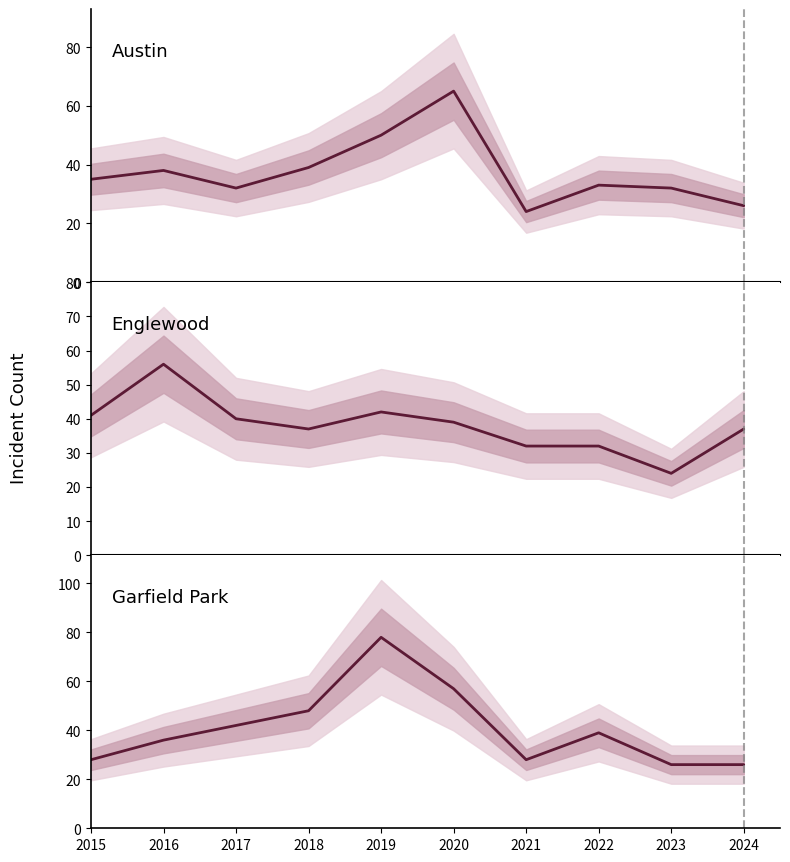

At which label does Garfield Park reach its peak?

2019